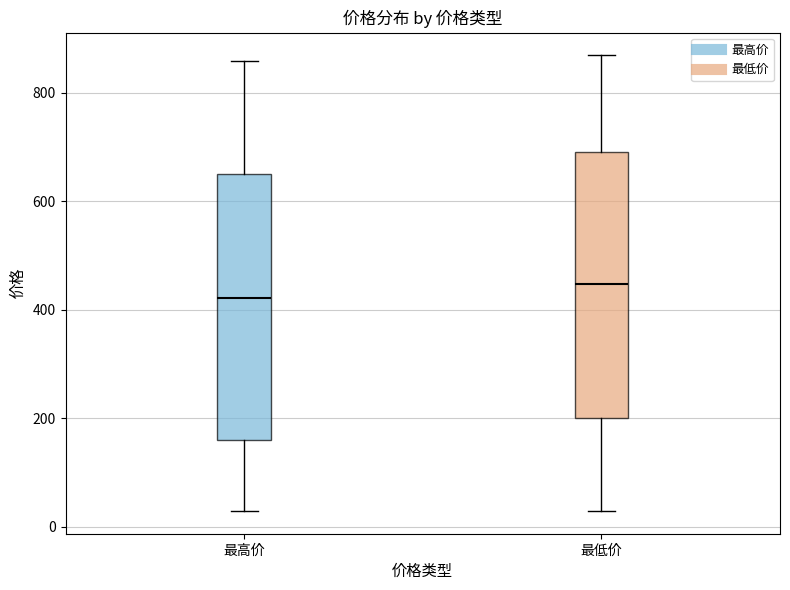

Where does the upper whisker of the box for 最高价 end on the y-axis? The values are not printed on the chart, so give them approximately, as read against the axis.

860